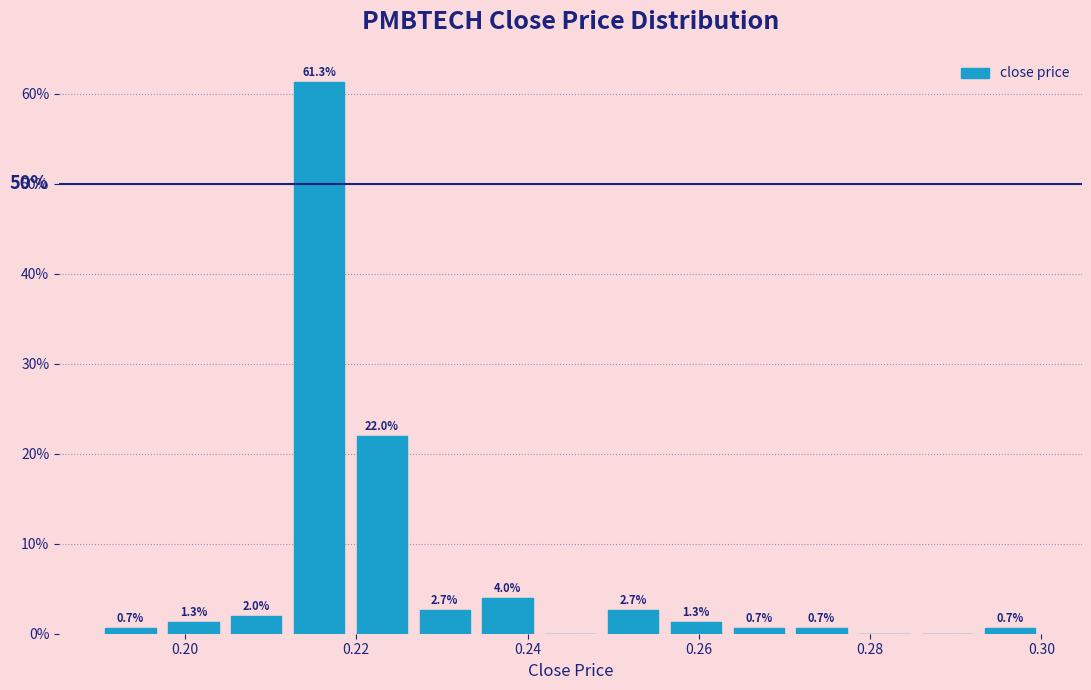

Around what value on the x-axis is the tallest bar? Give the approximate position of its centre, as read against the axis.

0.216